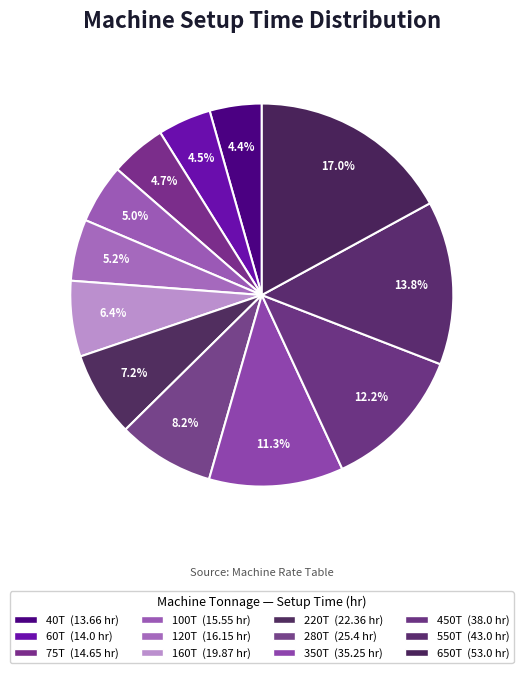

How many segments does this pie chart have?

12